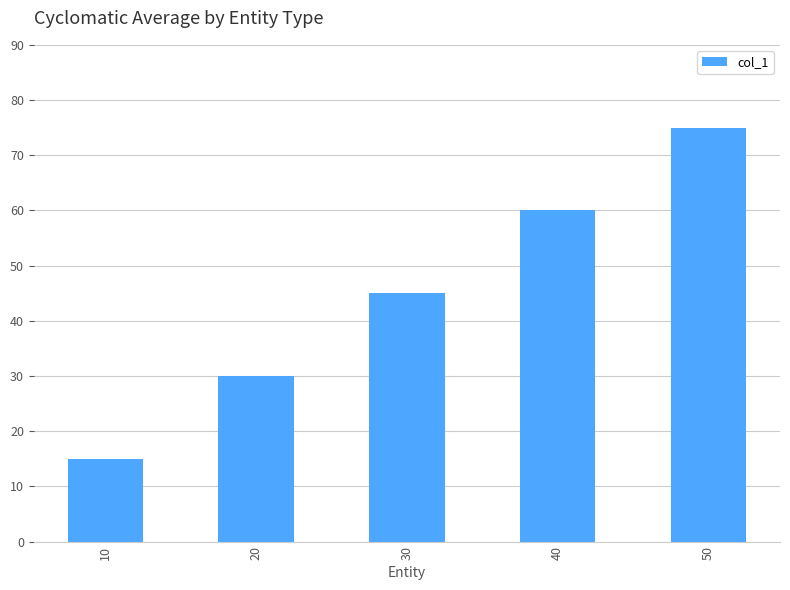

What is the difference between the maximum and minimum values?

60